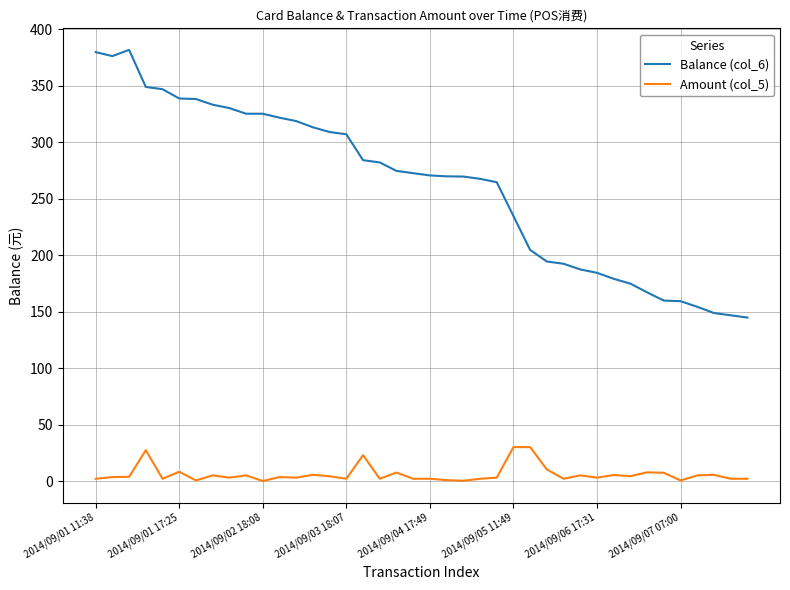

Which series has the largest total across all categories?

Balance (col_6)